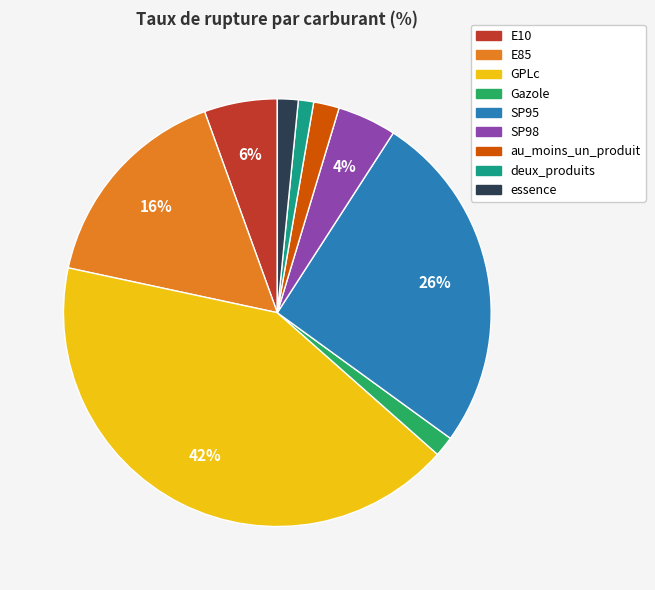

Is there any slice that represents more than half of the pie?

No